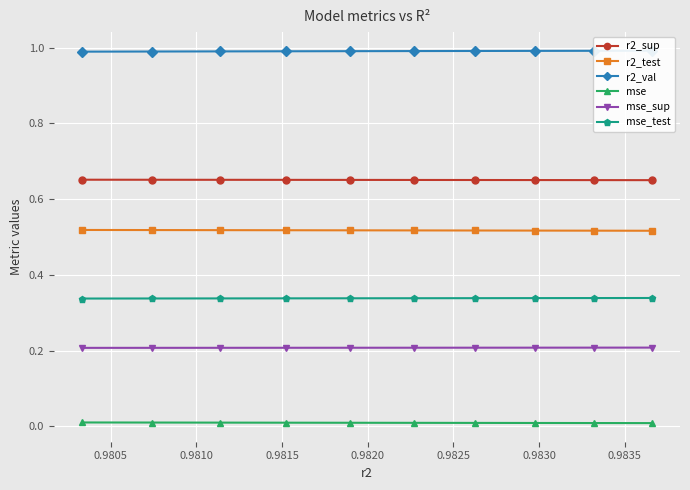

Reading right to left, extract all data points from this chart.

r2_sup: 0.7	0.7	0.7	0.7	0.7	0.7	0.7	0.7	0.7	0.7
r2_test: 0.5	0.5	0.5	0.5	0.5	0.5	0.5	0.5	0.5	0.5
r2_val: 1.0	1.0	1.0	1.0	1.0	1.0	1.0	1.0	1.0	1.0
mse: 0.0	0.0	0.0	0.0	0.0	0.0	0.0	0.0	0.0	0.0
mse_sup: 0.2	0.2	0.2	0.2	0.2	0.2	0.2	0.2	0.2	0.2
mse_test: 0.3	0.3	0.3	0.3	0.3	0.3	0.3	0.3	0.3	0.3